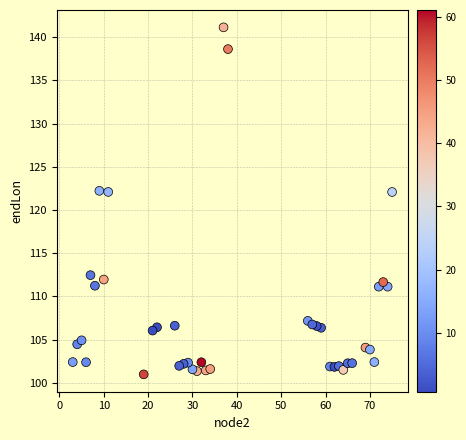

What is the range of X values (max minus min)?

72.0